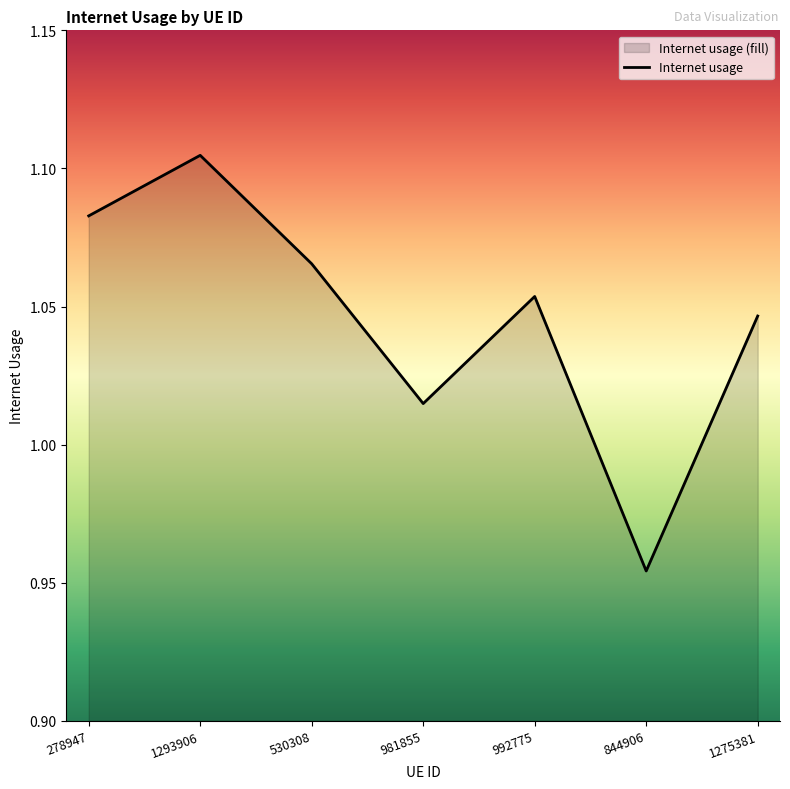

What is the maximum value shown in the chart?

1.1